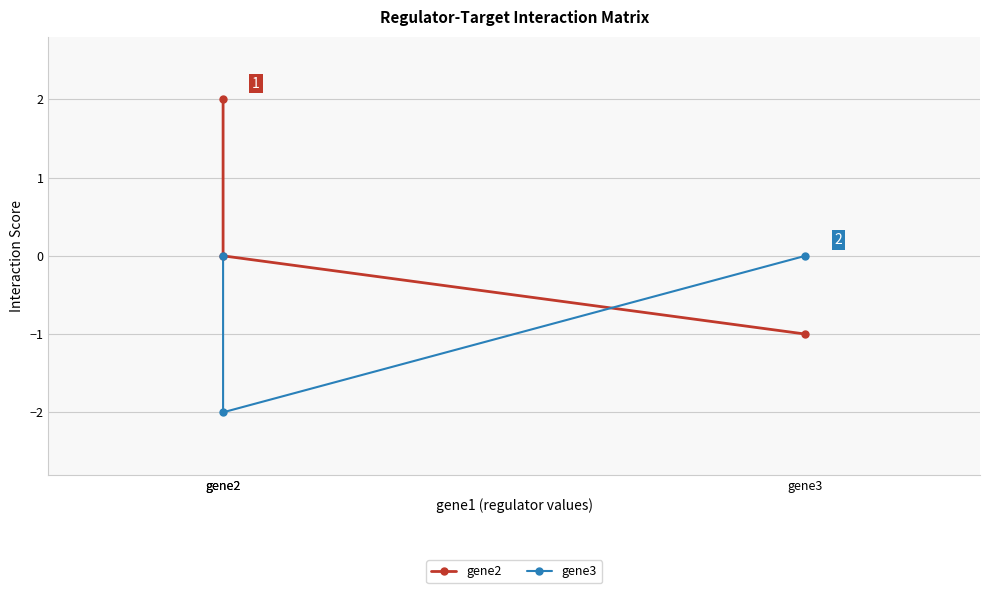

What is the difference between the highest and lowest values at gene2?

2